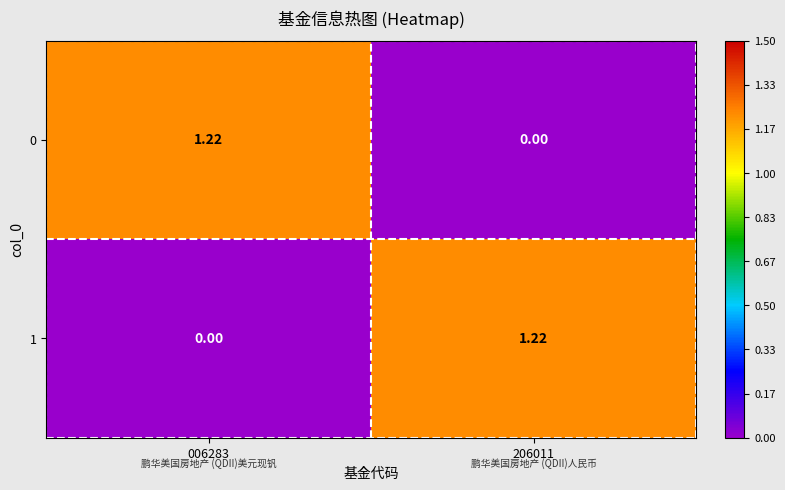

Is the value of 0 at 206011 greater than the value of 1 at 206011?

No